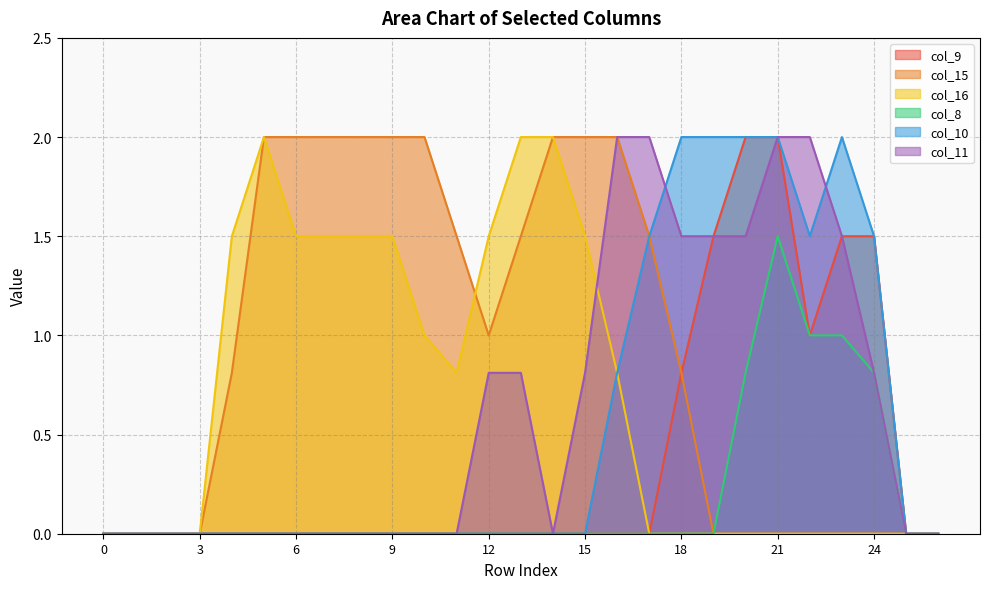

List the labels in order of col_16 value, smallest first.

0, 1, 2, 3, 17, 18, 19, 20, 21, 22, 23, 24, 25, 26, 11, 16, 10, 4, 6, 7, 8, 9, 12, 15, 5, 13, 14